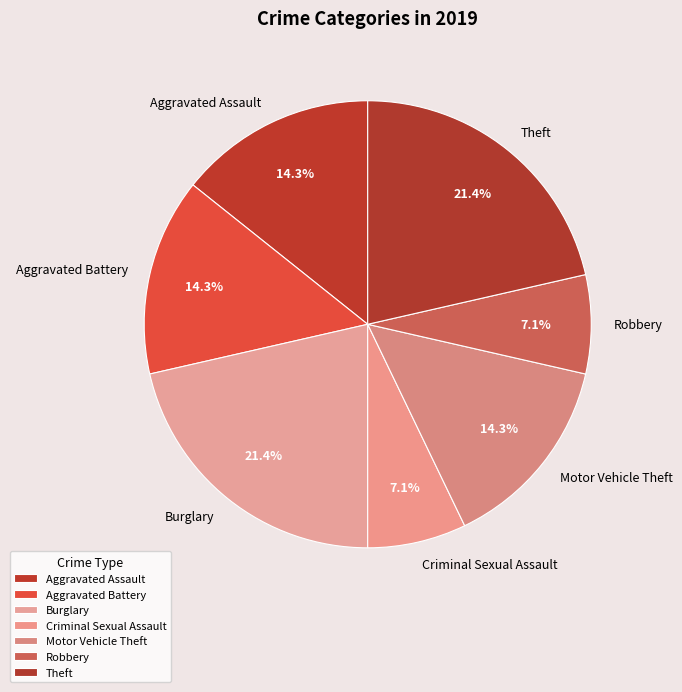

What percentage is the Robbery slice, to the nearest percent?

7%